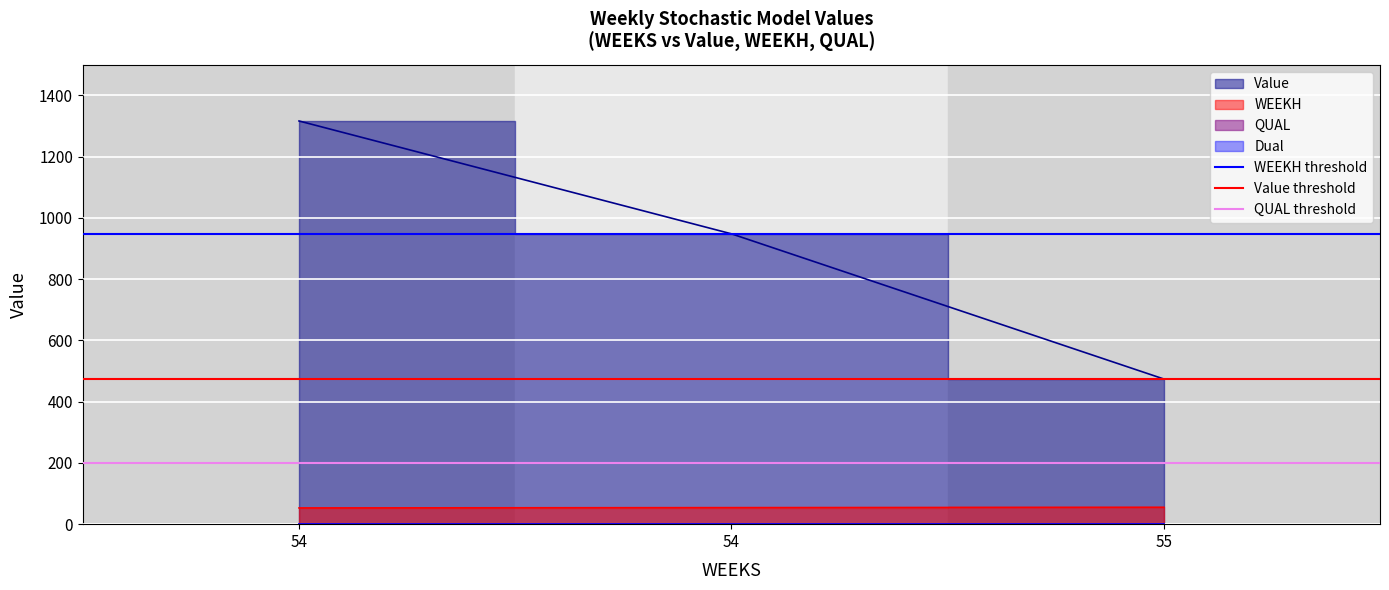

What is the lowest value of the Value threshold series?

474.0